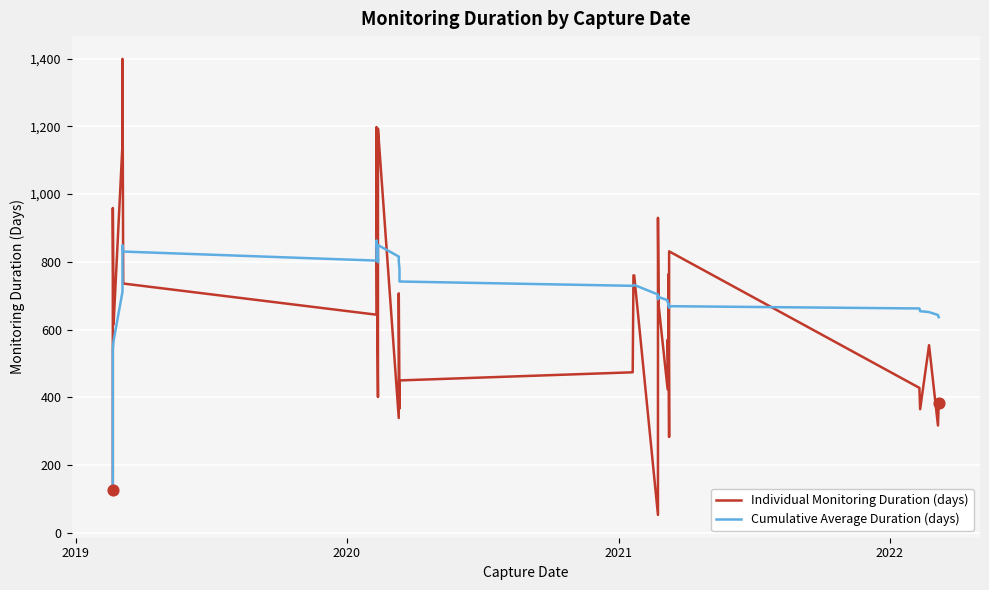

Which series contains the lowest Y value?

Individual Monitoring Duration (days)